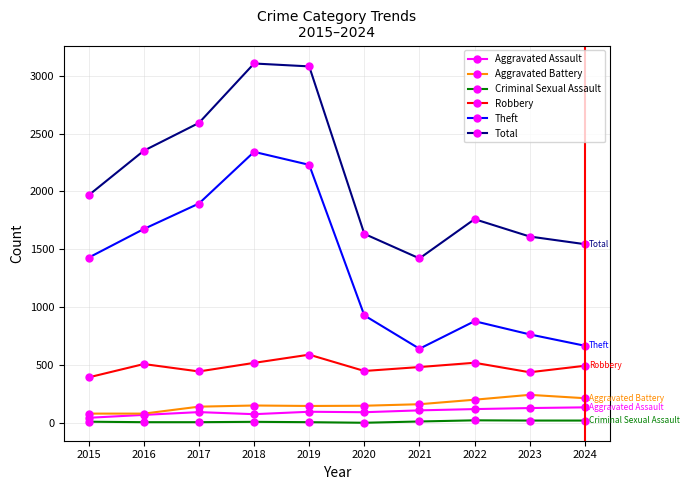

Between 2016 and 2022, which series saw the biggest shift?

Theft